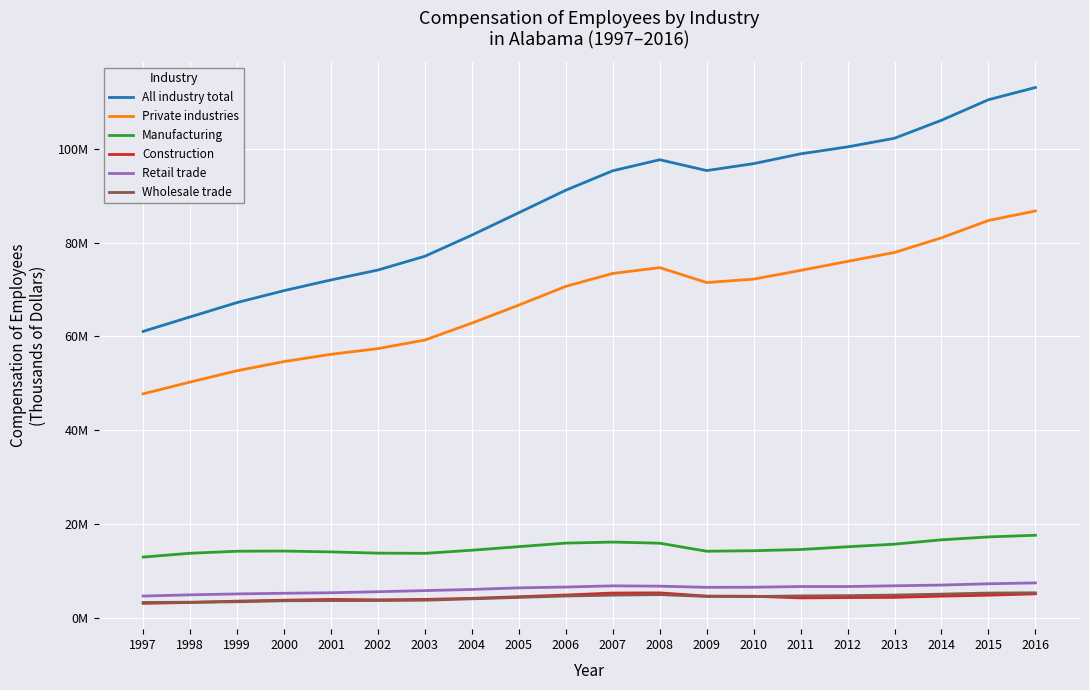

What are all the series names shown in the legend?

All industry total, Private industries, Manufacturing, Construction, Retail trade, Wholesale trade